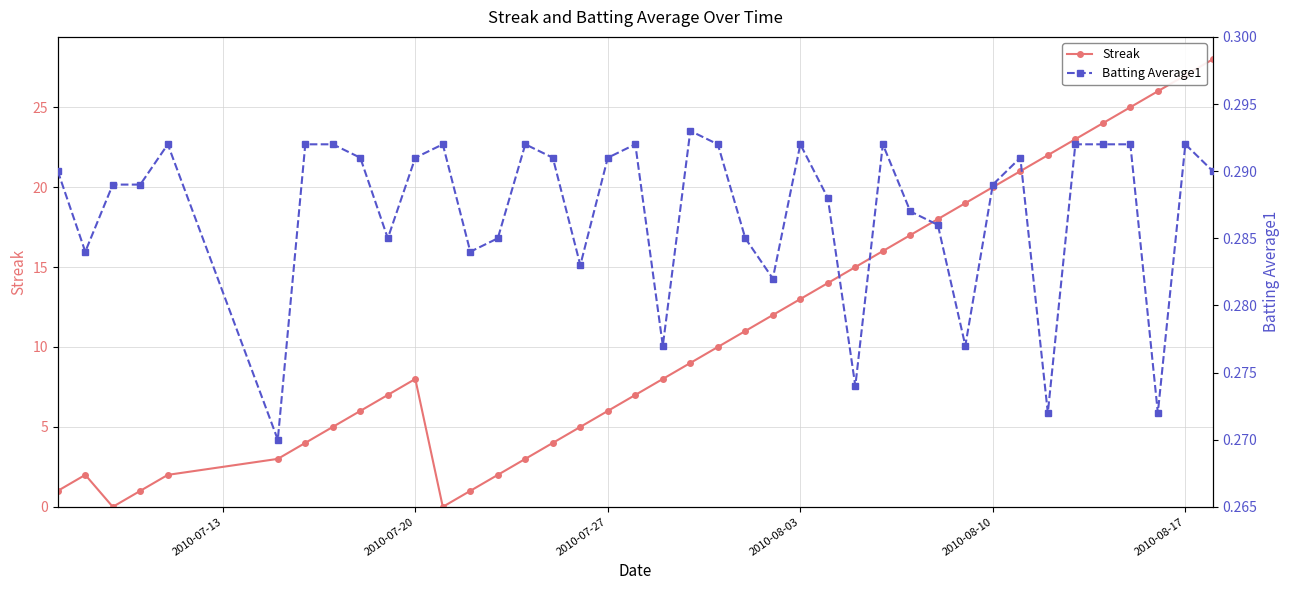

Rank the series by their maximum value, from highest to lowest.

Streak, Batting Average1